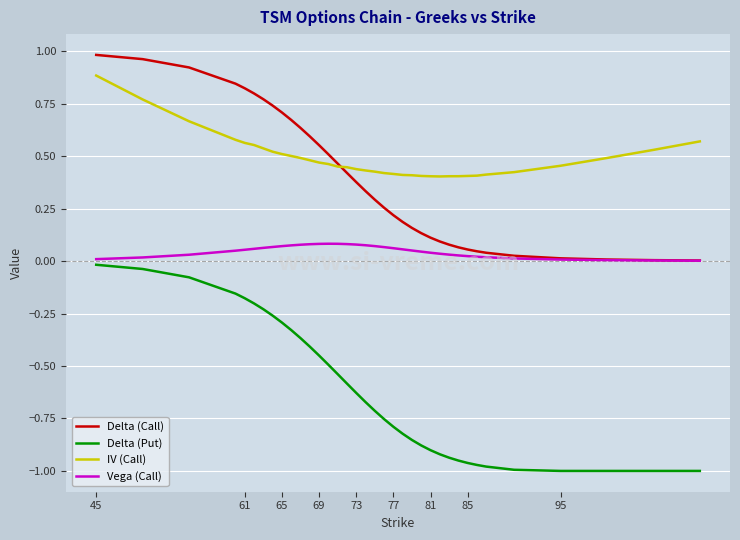

Which series has the largest range (max minus min)?

Delta (Put)